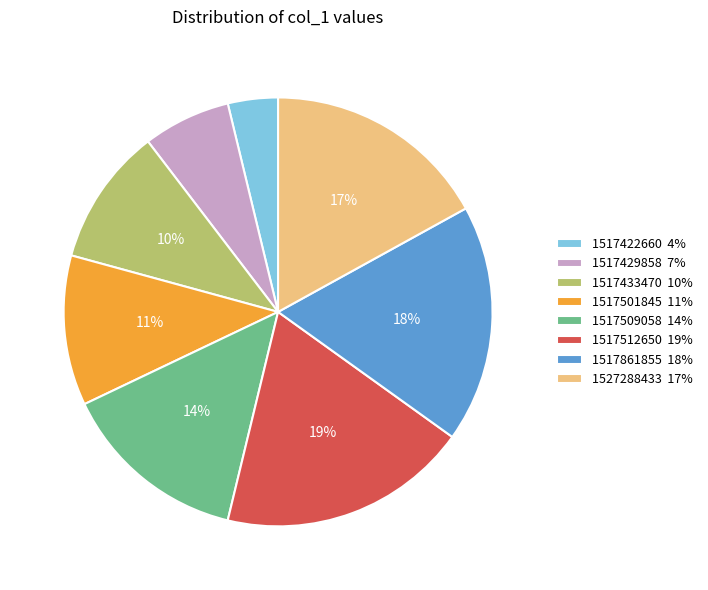

To the nearest percent, what percentage of the pie is 1517509058?

14%